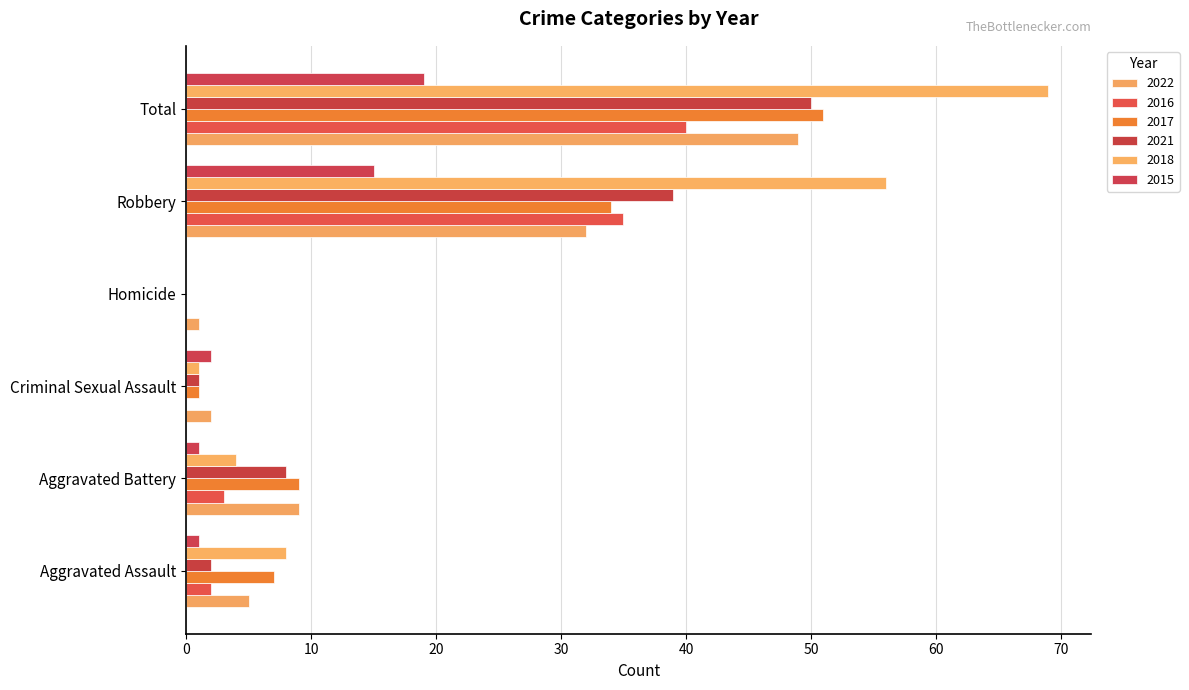

How many values in 2015 are above zero?

5